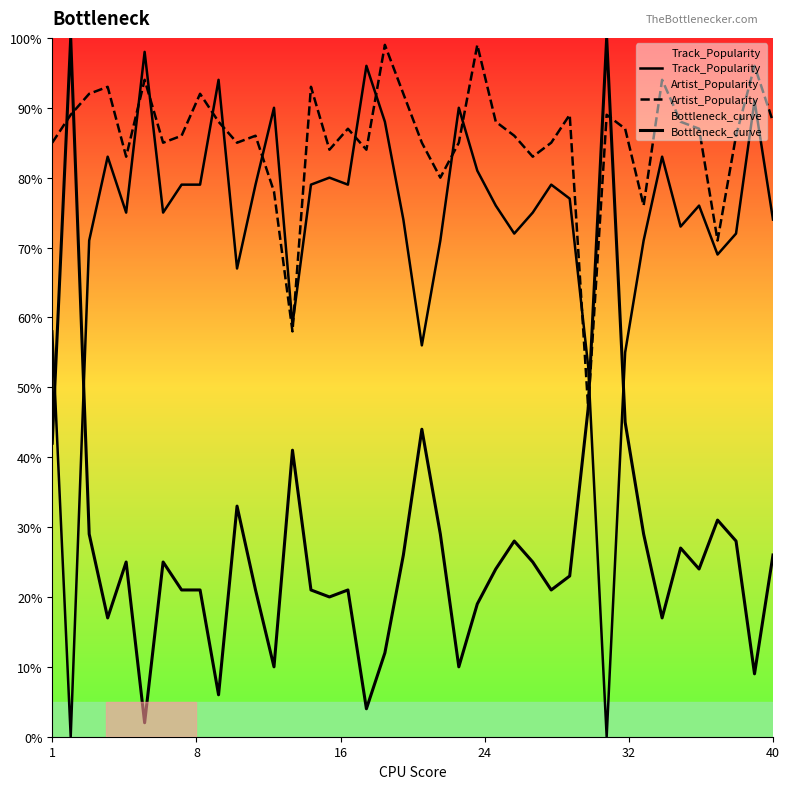

How many times do Track_Popularity and Artist_Popularity cross each other?

12